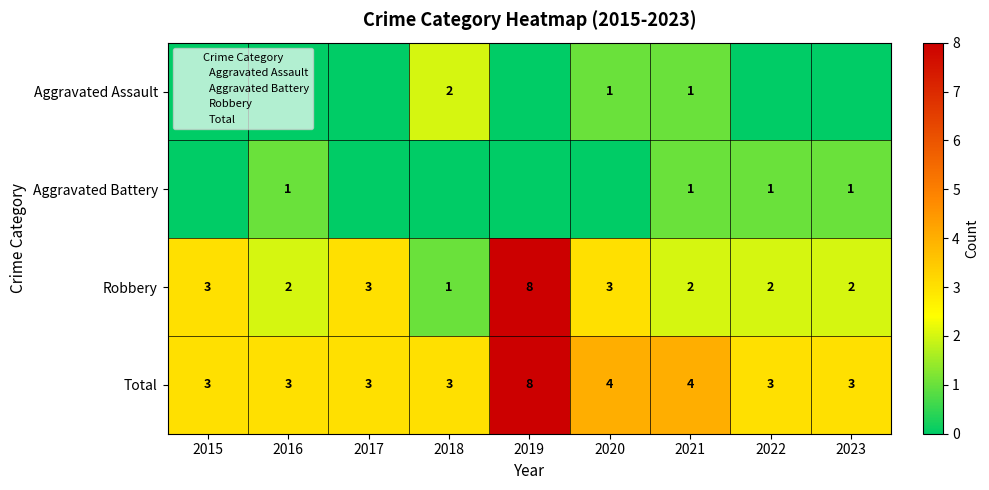

Is it true that Robbery equals 3 at 2016?

False